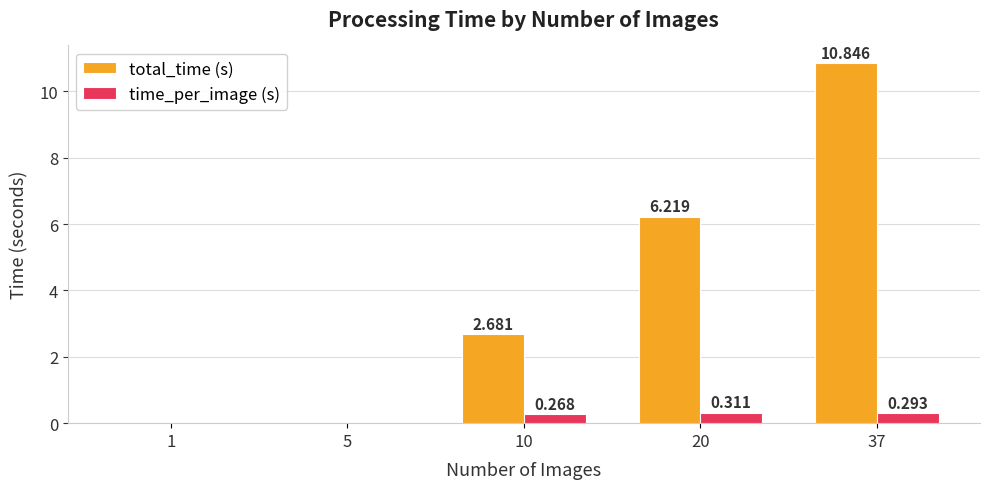

Is the value of total_time (s) at 37 greater than the value of time_per_image (s) at 10?

Yes